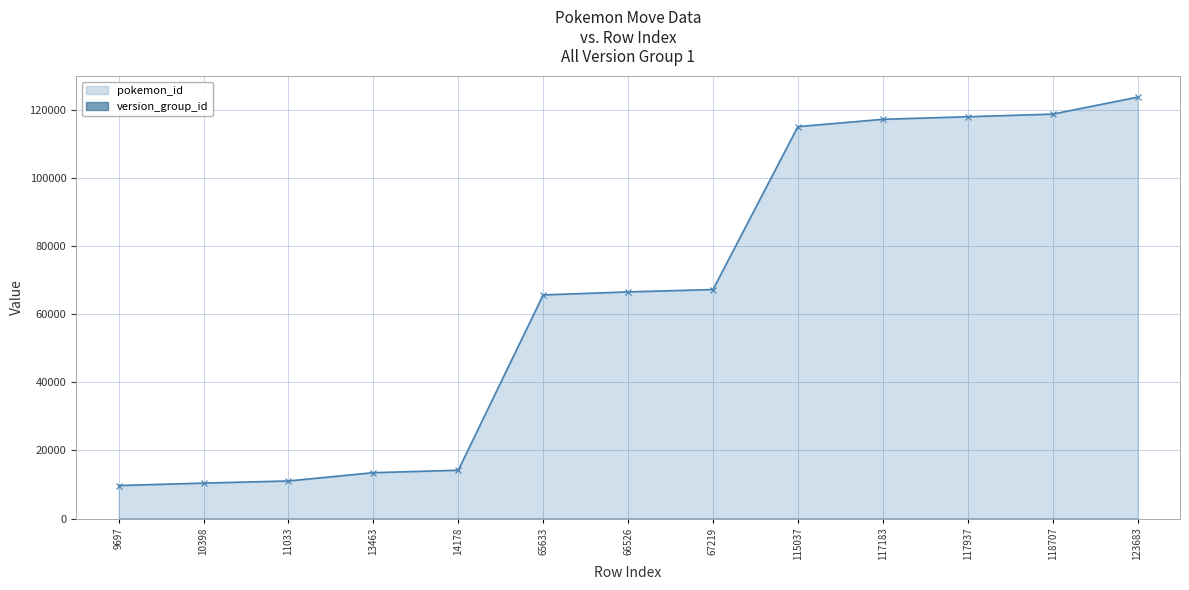

At which category is the sum across all series the highest?

123683